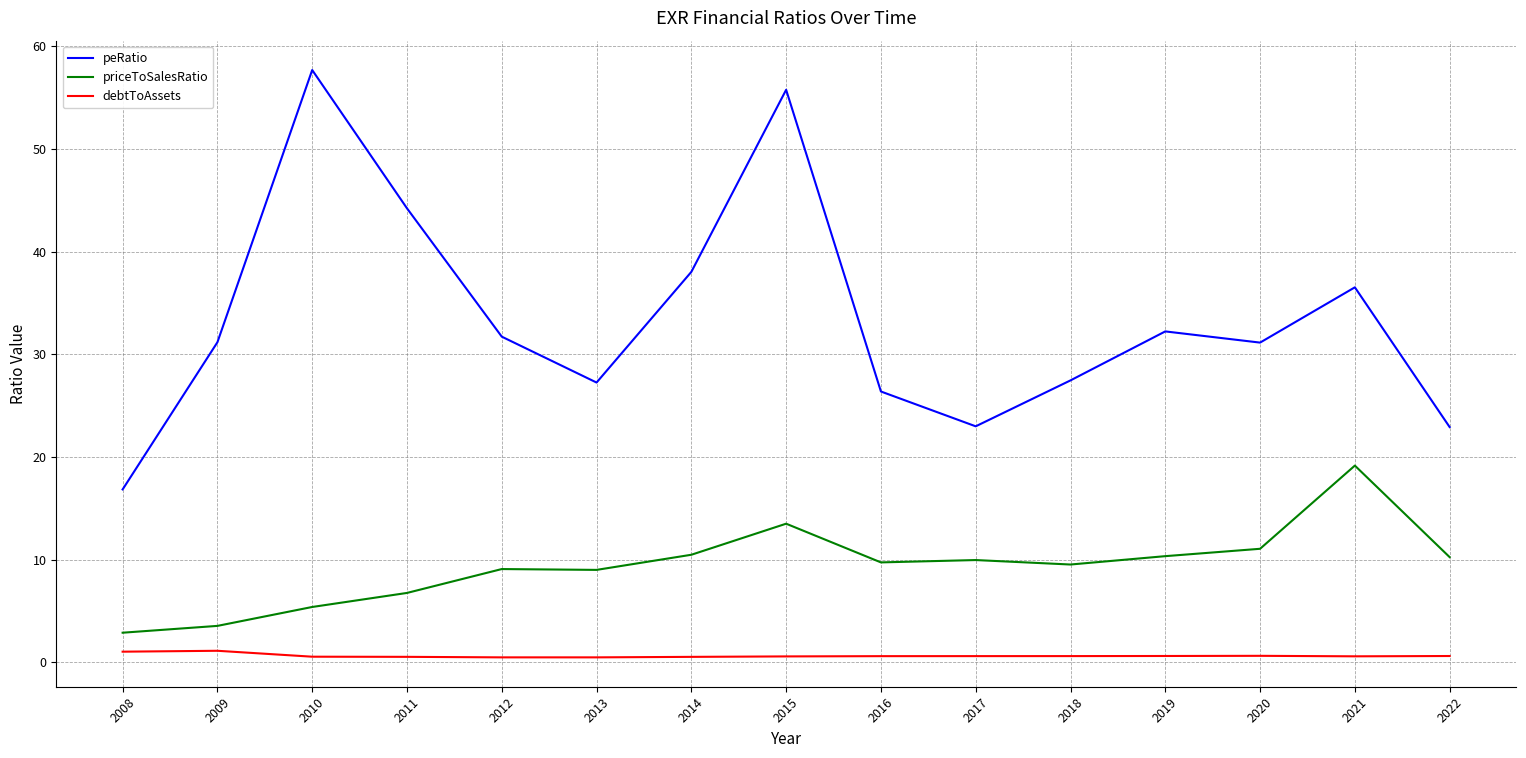

Count the number of data series in this chart.

3